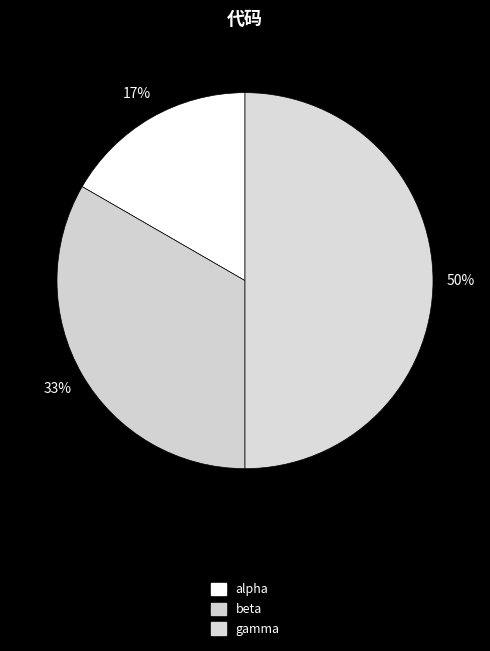

To the nearest percent, what is the combined percentage of alpha and beta?

50%